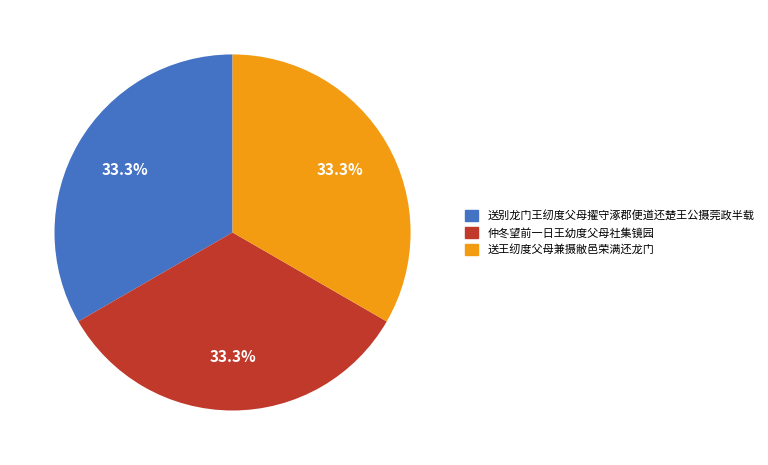

What percentage is the 送别龙门王纫度父母擢守涿郡便道还楚王公摄莞政半载 slice, to the nearest percent?

33%